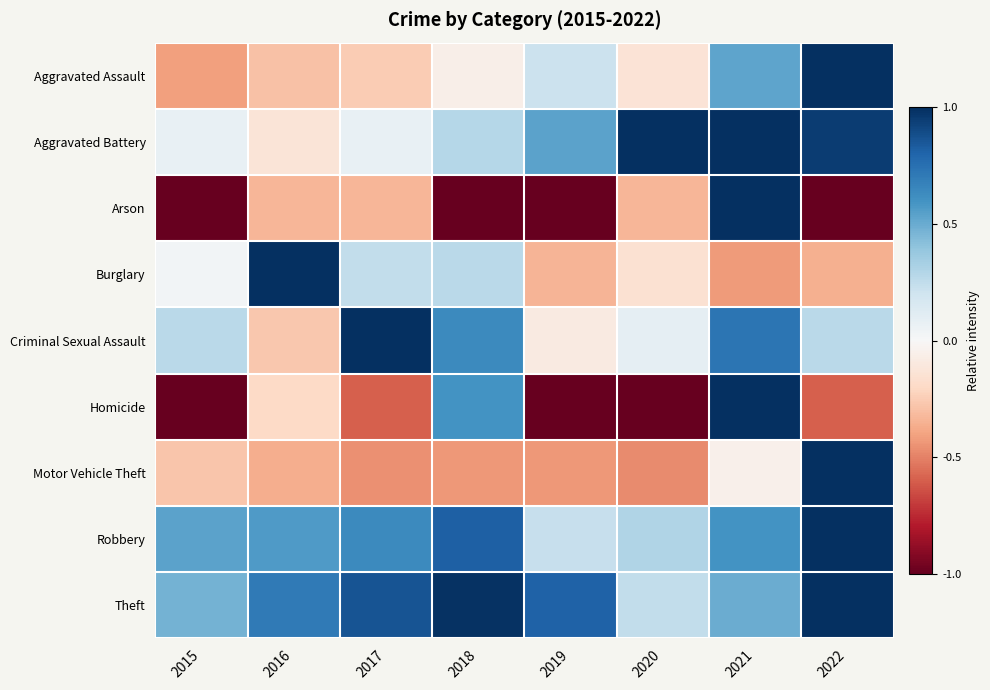

Between 2017 and 2016, which is larger?

2017